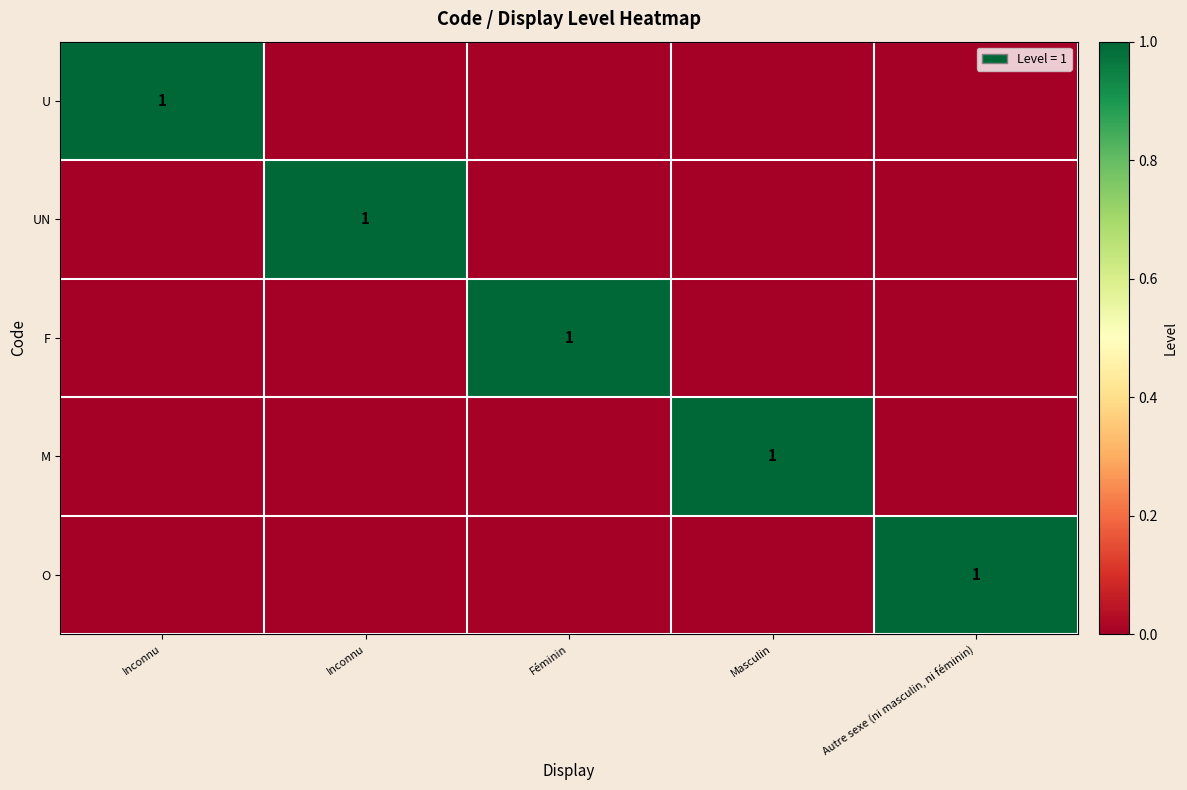

The value of UN at Autre sexe (ni masculin, ni féminin) is 0. True or false?

True